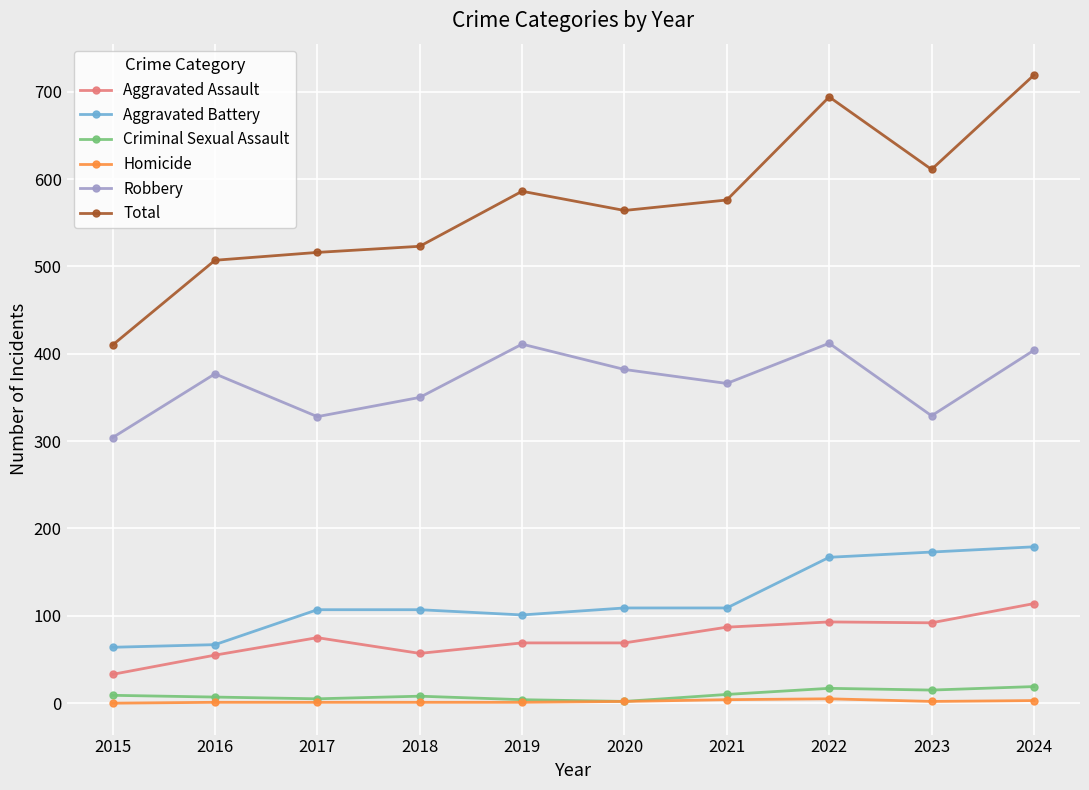

What is the spread (max minus min) of values at 2024?

716